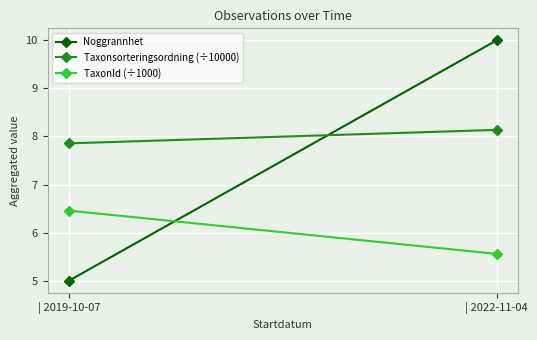

What is the approximate value of Taxonsorteringsordning (÷10000) at | 2019-10-07?

7.9